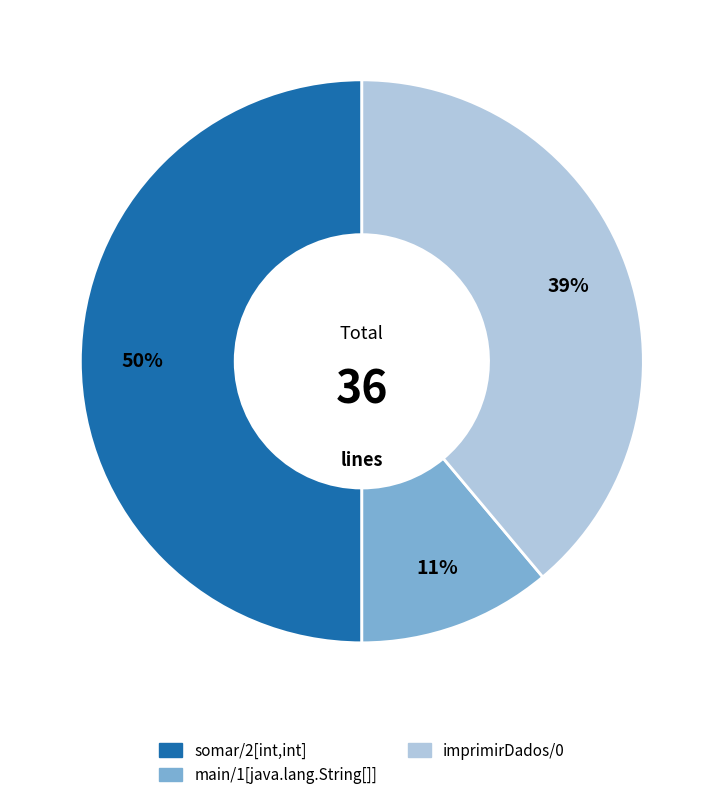

Does imprimirDados/0 account for over 50% of the chart?

No